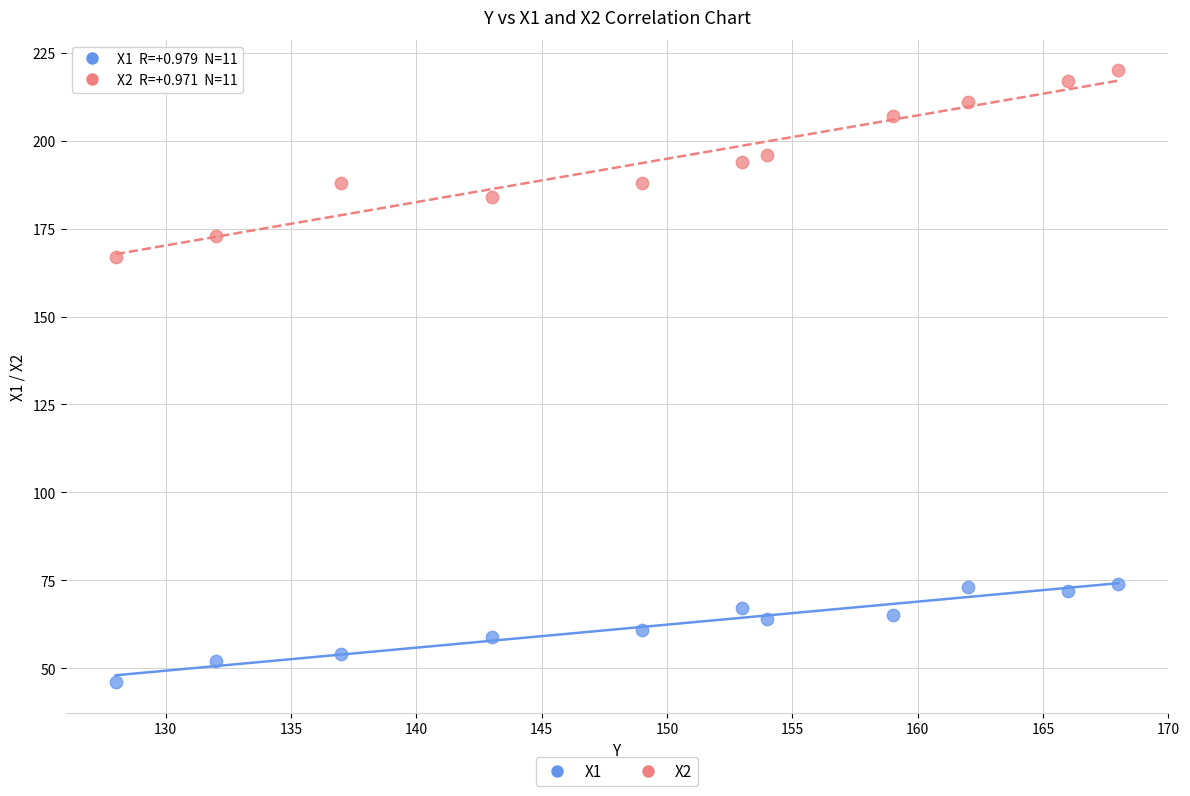

Which series reaches the maximum Y coordinate?

X2